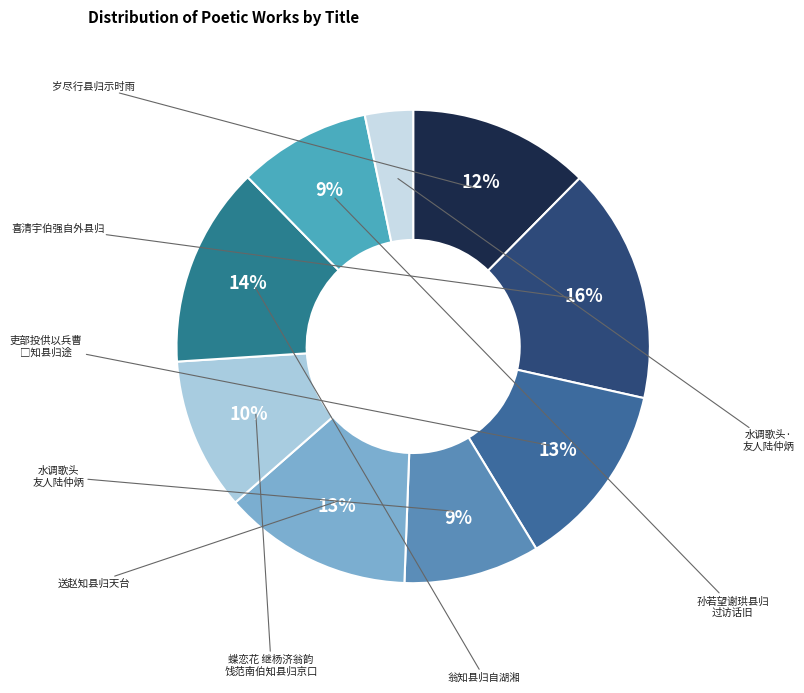

How many segments does this pie chart have?

9